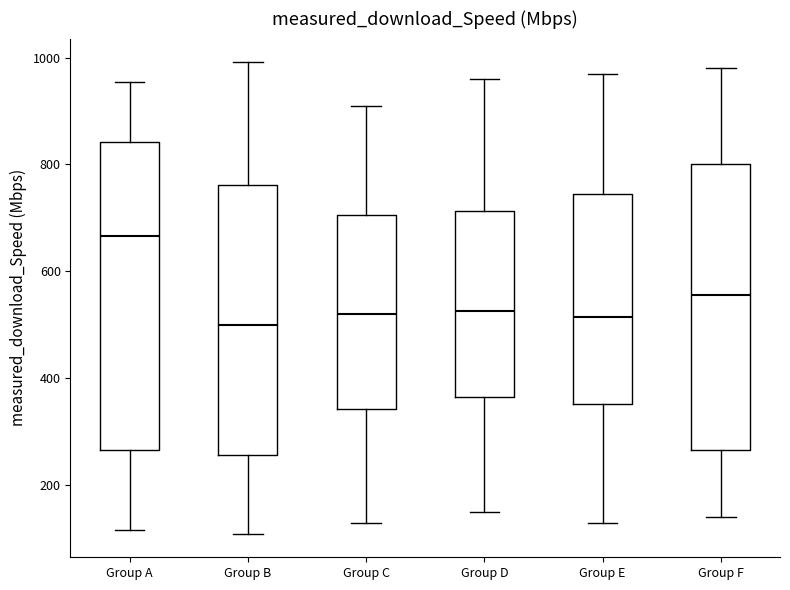

Comparing the boxes themselves (not the whiskers), which one is the tallest?

Group A